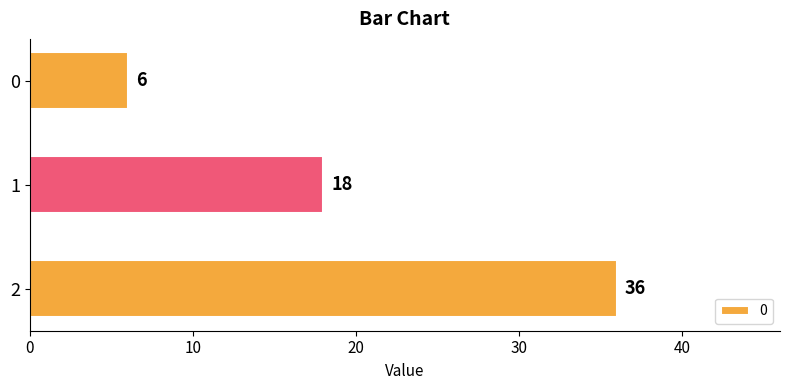

How many bars are there in total?

3